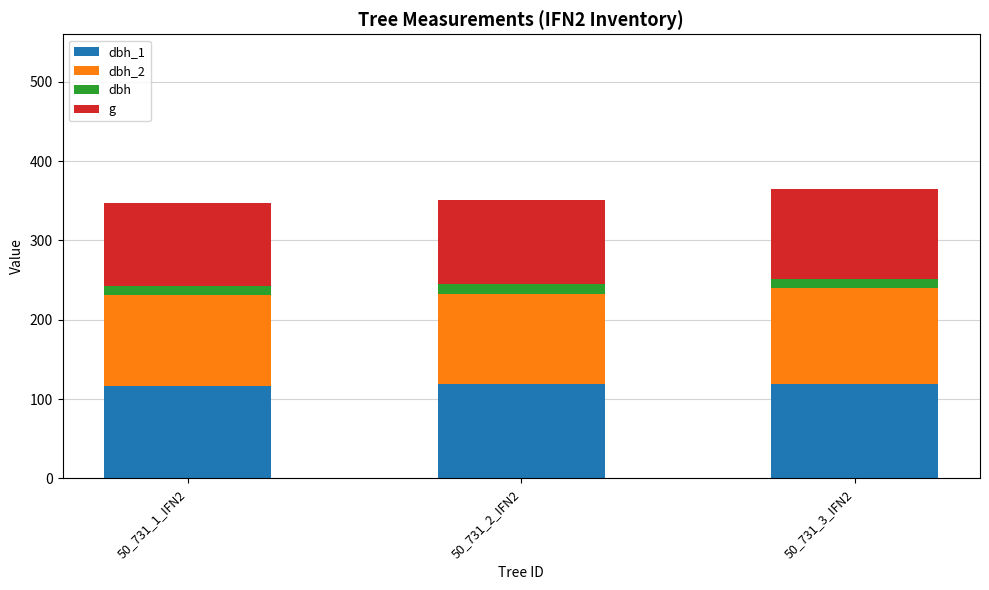

What is the total value across all series at 50_731_1_IFN2?

347.3